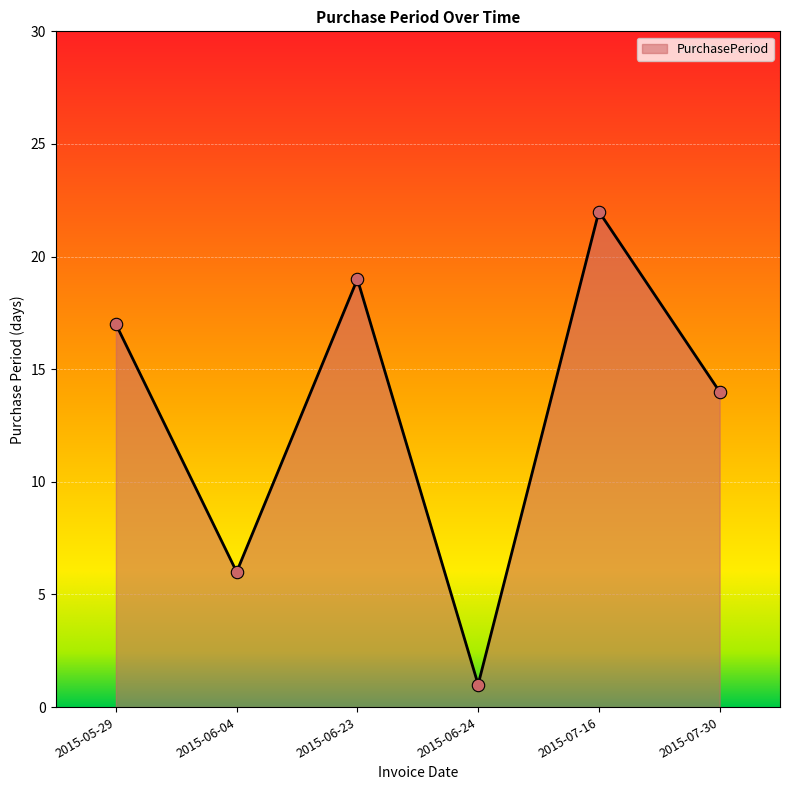

Which has a higher value, 2015-07-16 or 2015-07-30?

2015-07-16